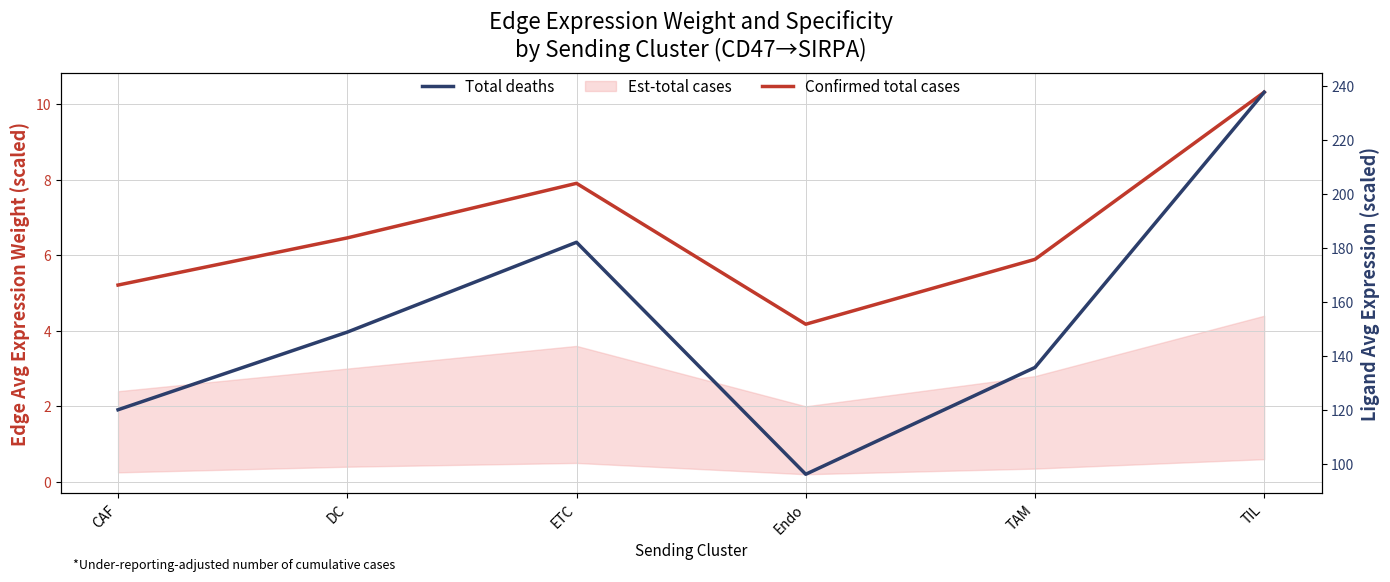

What is the label of the 2nd point from the left?

DC